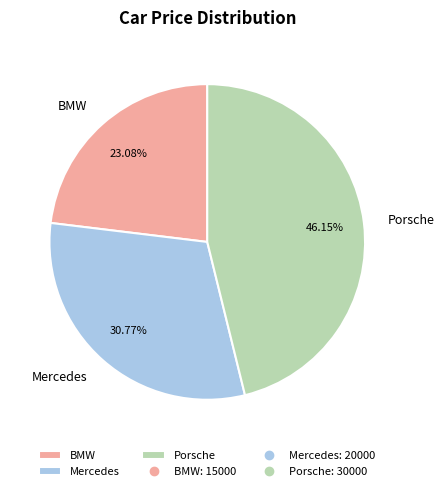

Do BMW and Porsche together represent more than half of the pie?

Yes